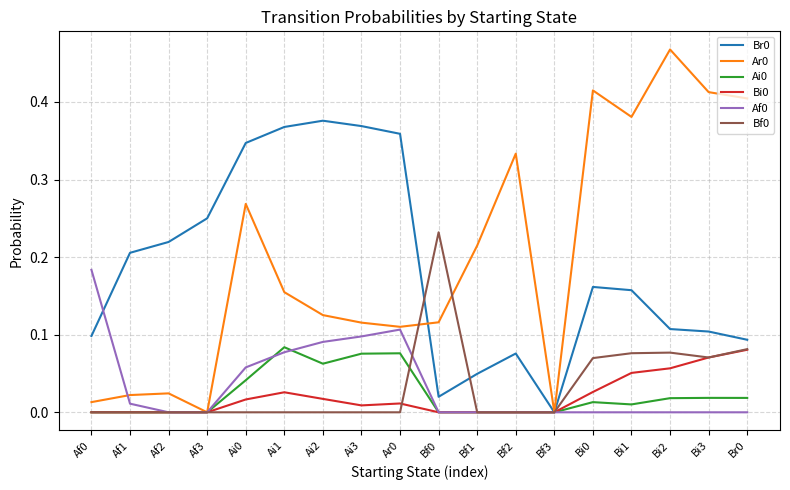

Which category has the lowest value in the Br0 series?

Bf3